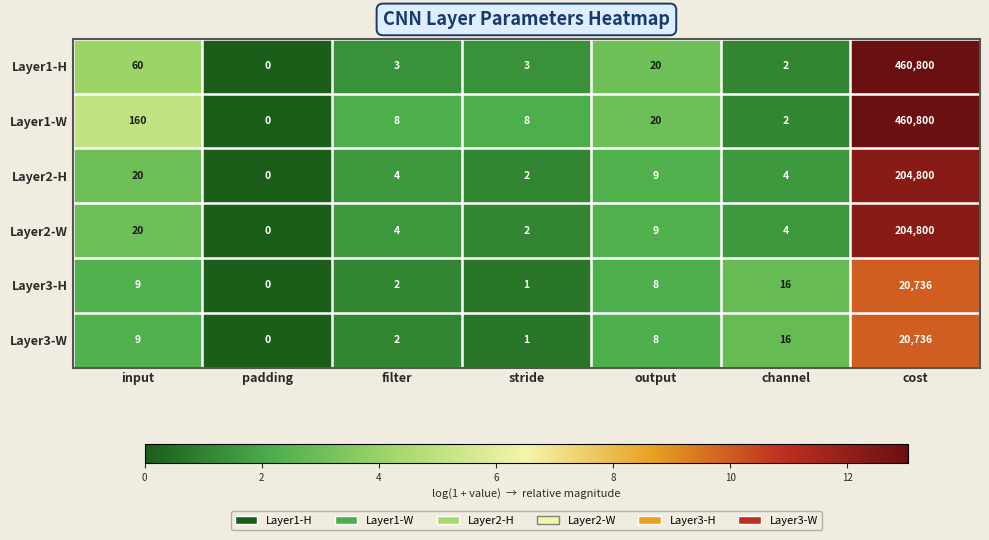

What is the difference between the Layer1-H values at output and padding?

20